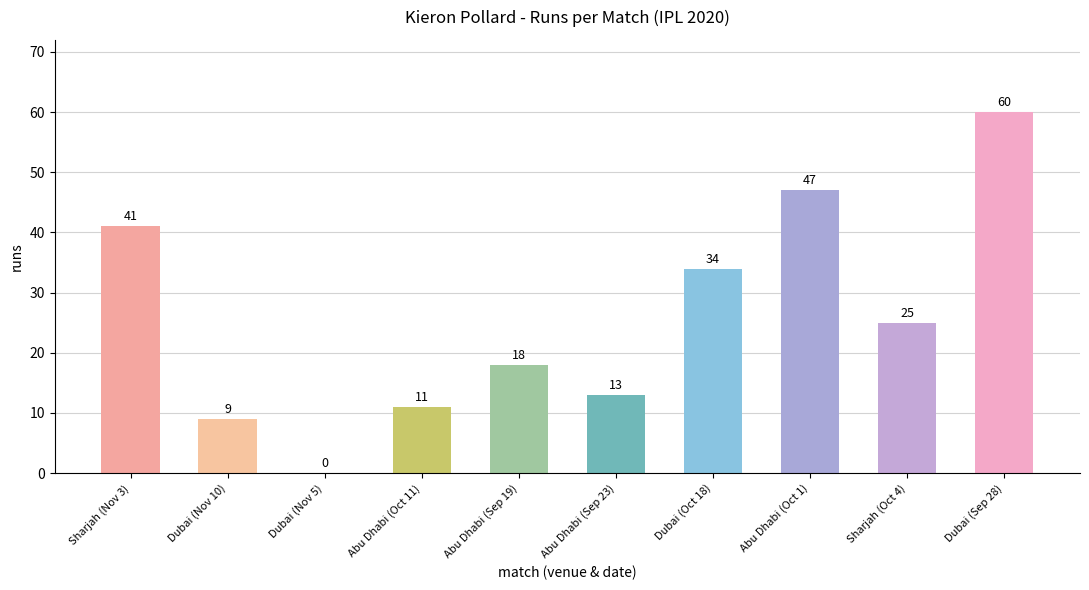

At which label does the data first exceed 25?

Sharjah (Nov 3)